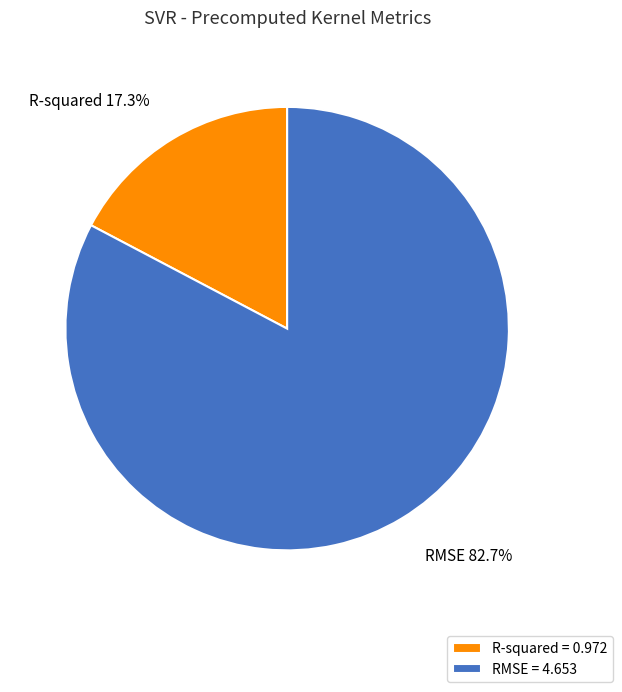

Is there a majority slice in this chart?

Yes